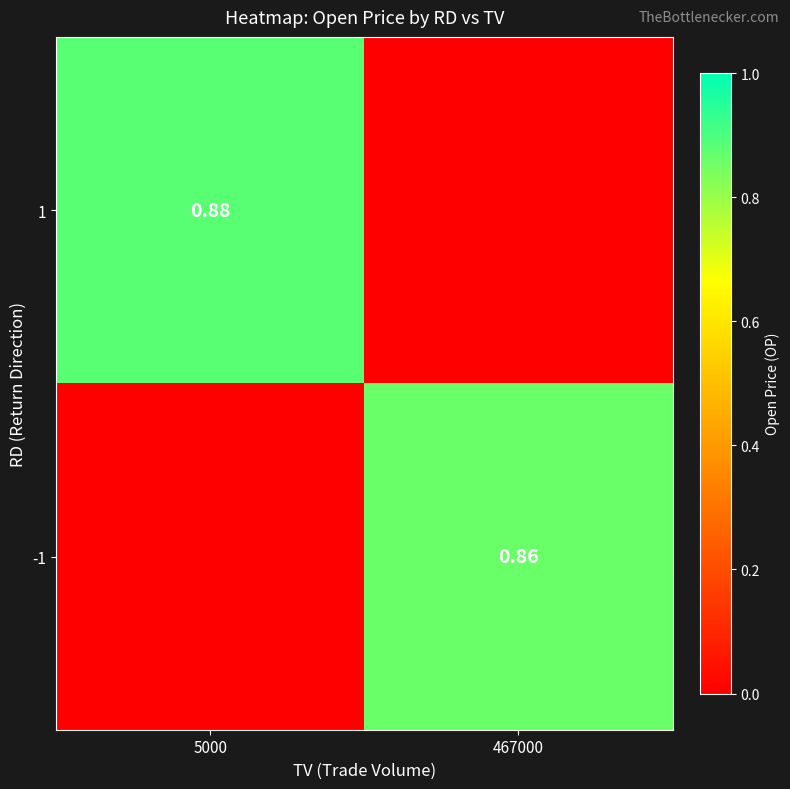

The 1 series shows -0.4 at 467000. True or false?

False